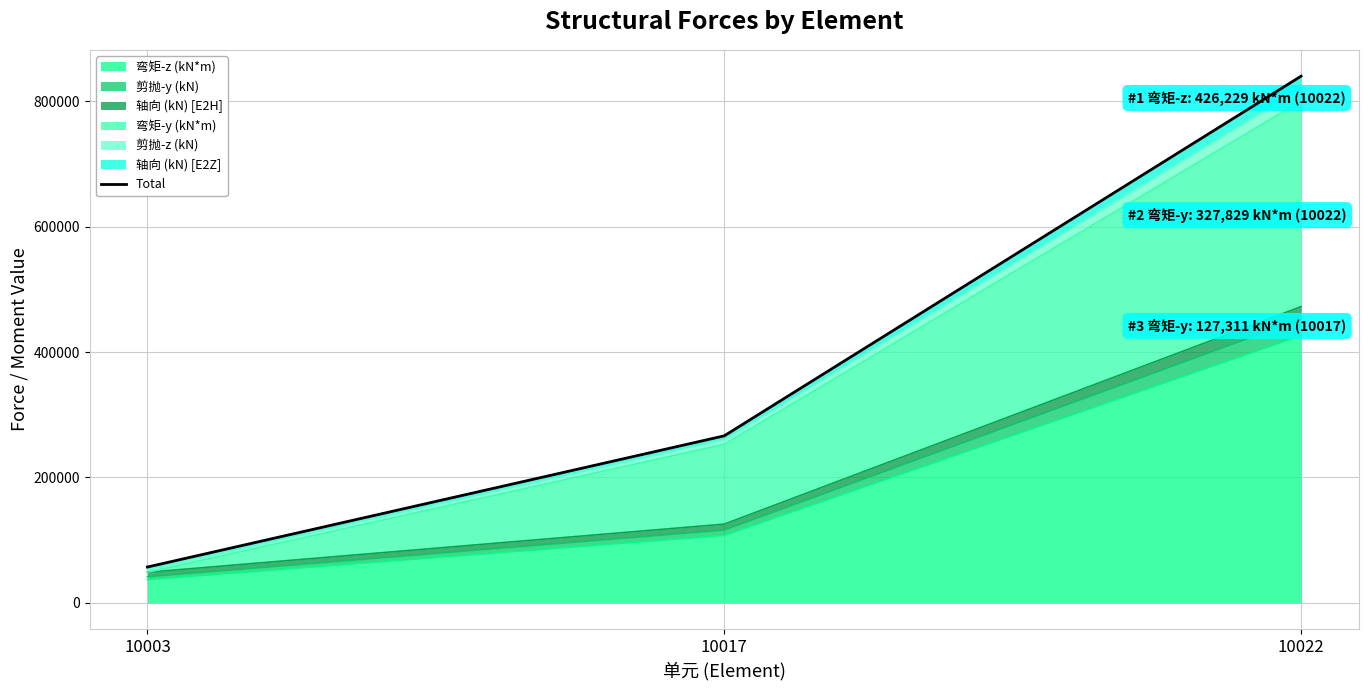

Reading left to right, transcribe all the data shown in this chart.

57039	266299	840038